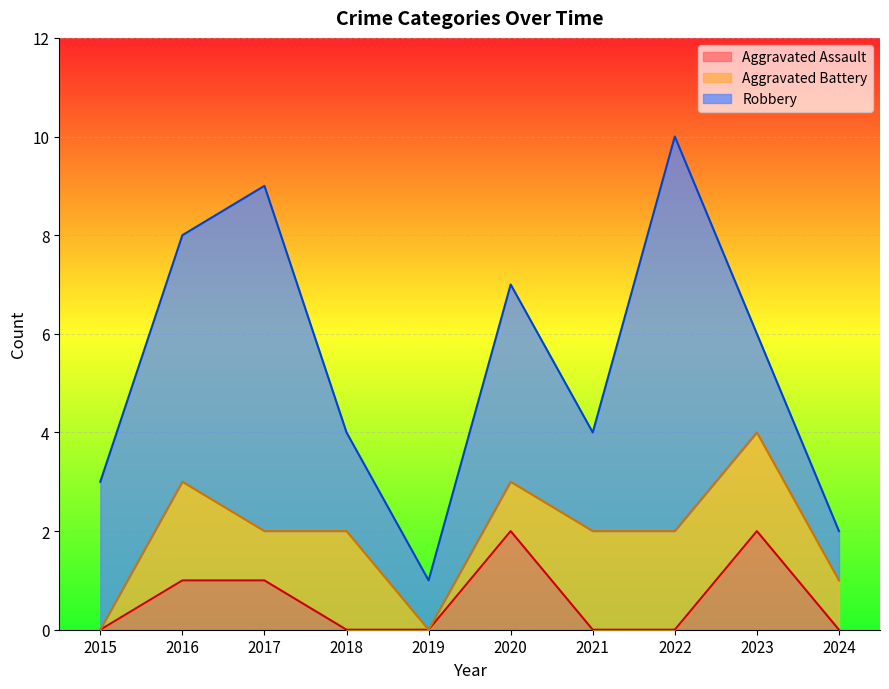

The Aggravated Assault series shows 0 at 2017. True or false?

False